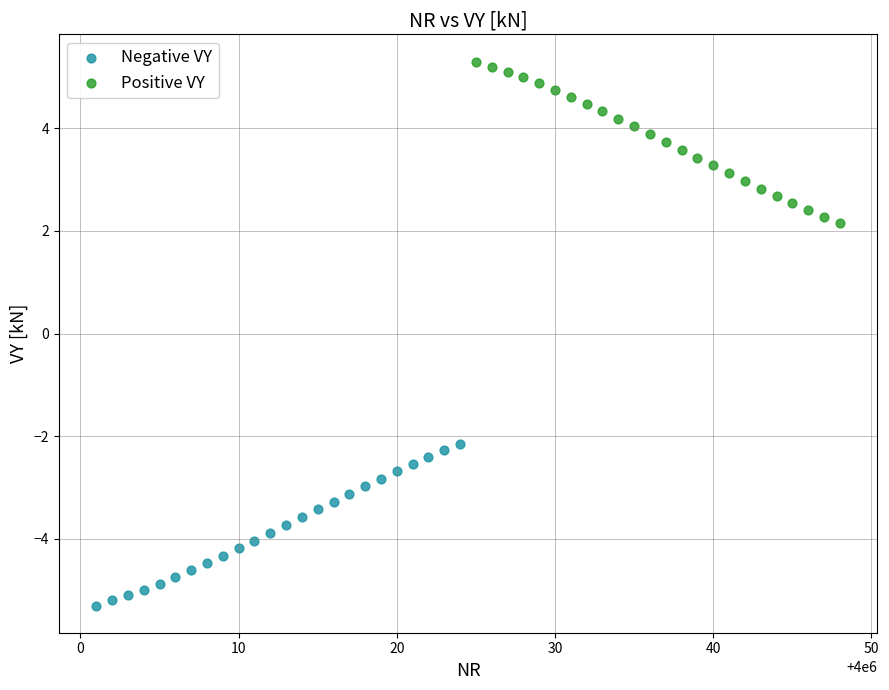

Which series contains the highest Y value?

Positive VY